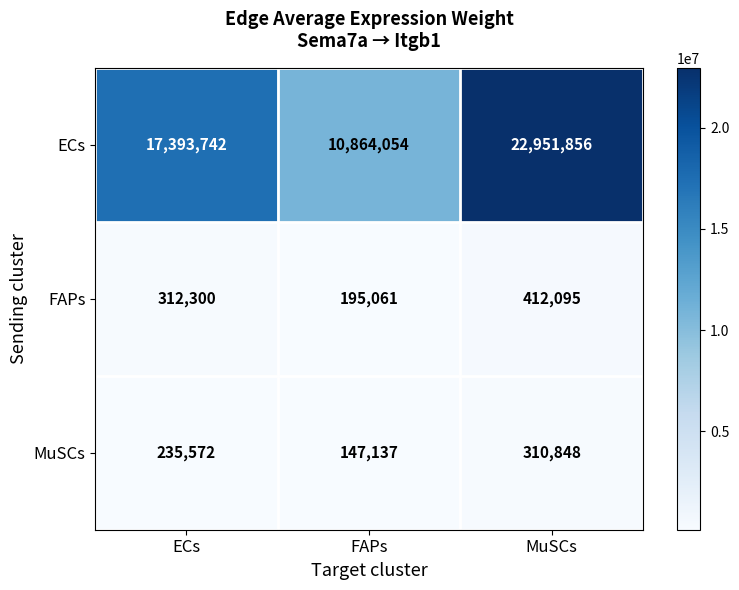

Which series has the largest total across all categories?

ECs